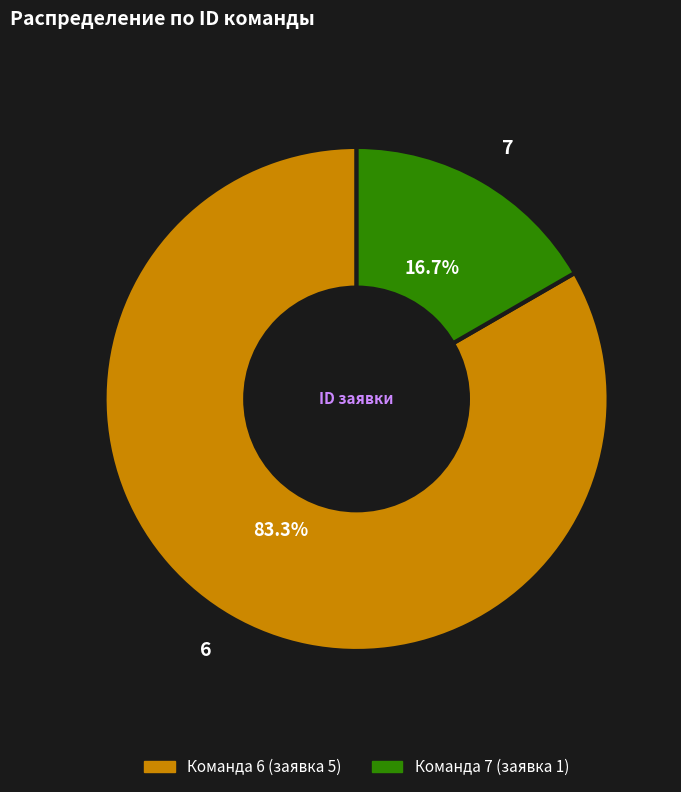

What percentage is the 6 slice, to the nearest percent?

83%